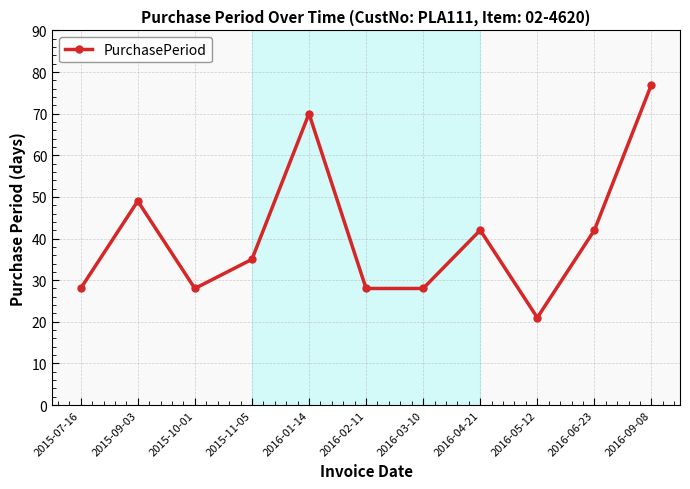

What is the difference between the maximum and second lowest values?

49